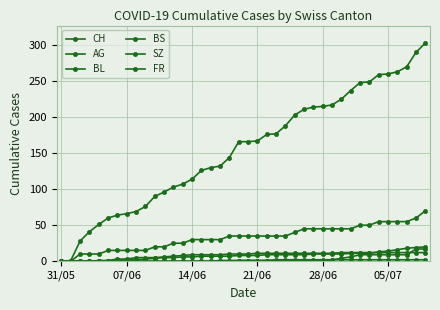

How many series are shown in this chart?

6